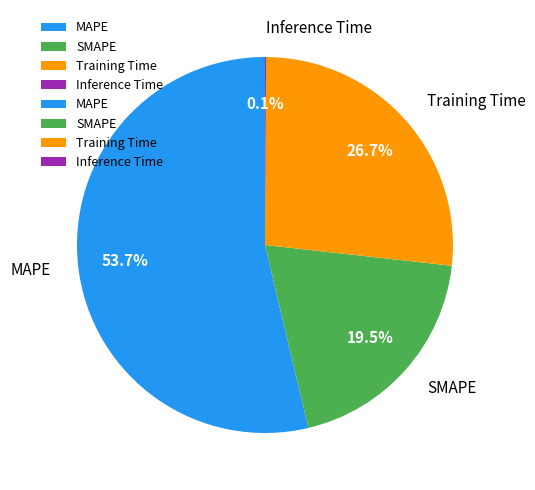

To the nearest percent, what portion does Training Time represent?

27%